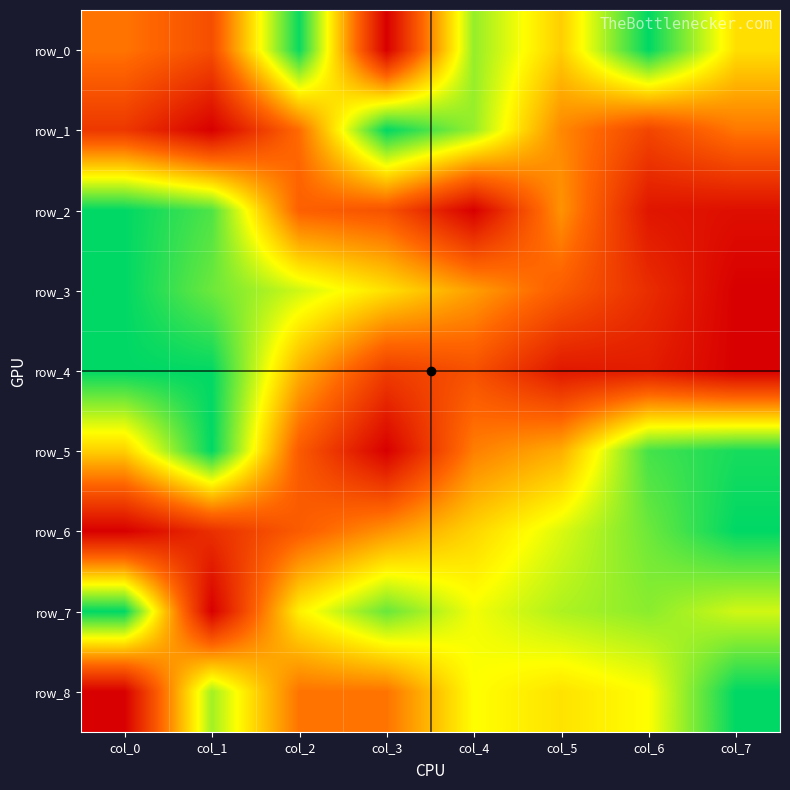

Is it true that row_0 equals 1.0 at col_2?

True